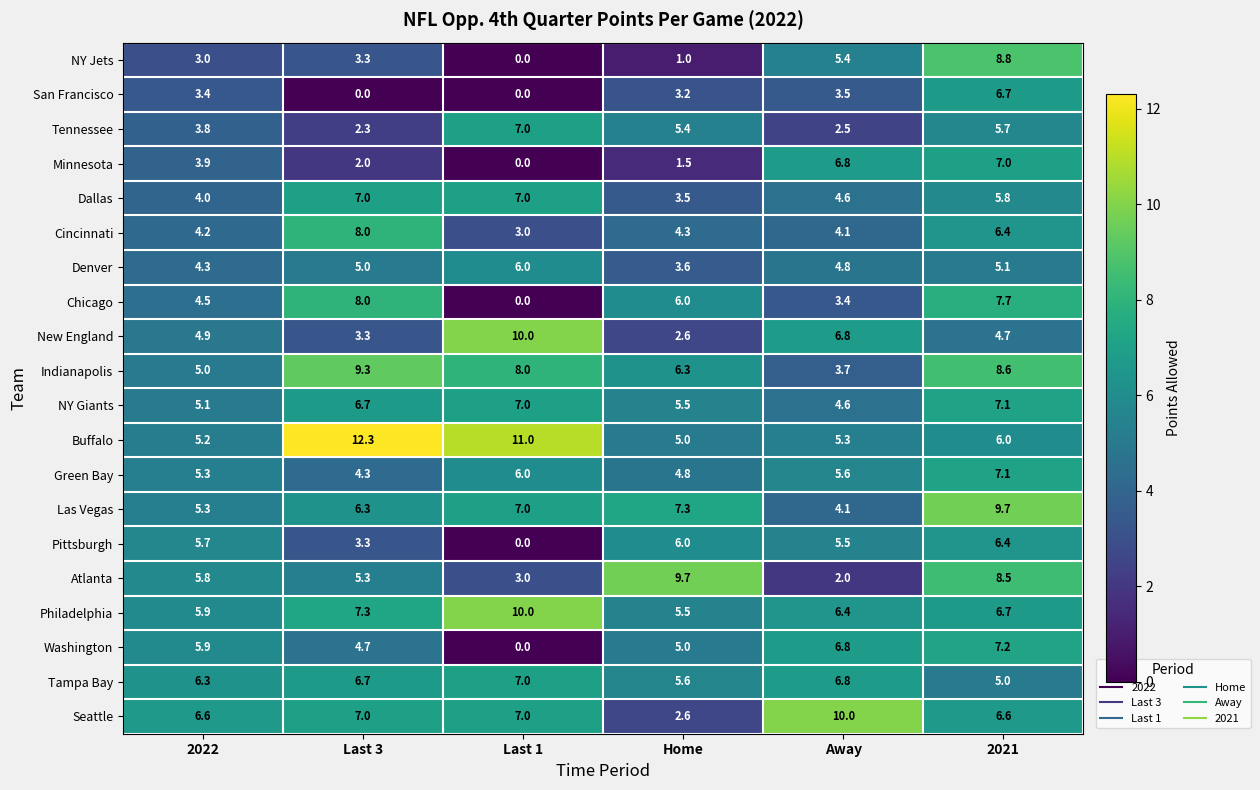

At how many categories does at least one series exceed 1?

6